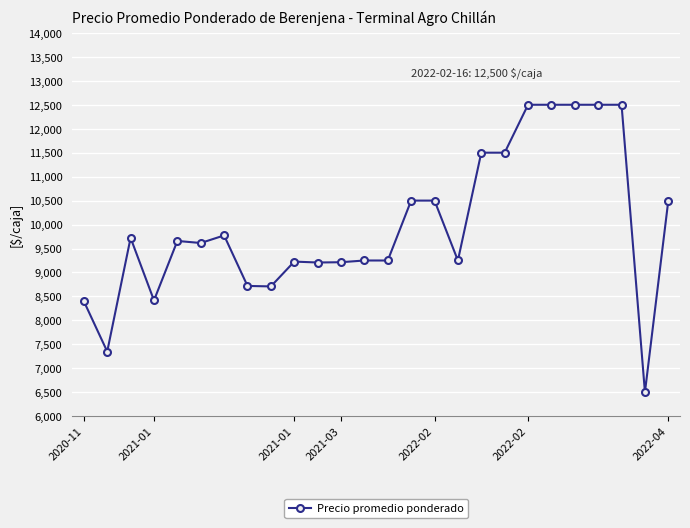

True or false: there are more than 0 points higher than both neighbors.

True